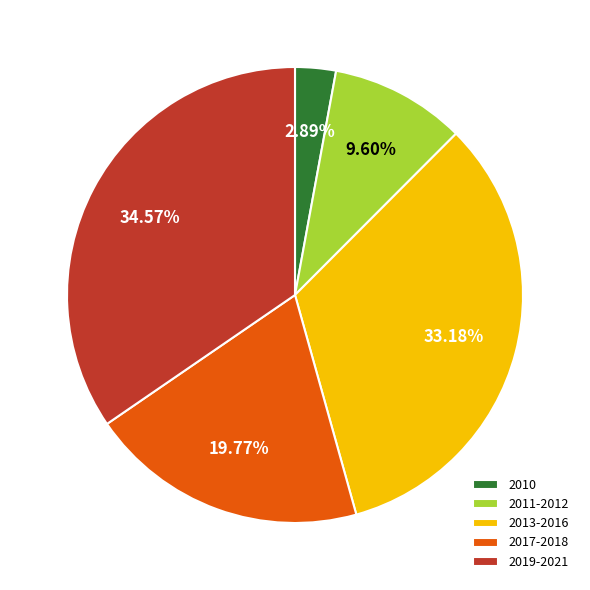

Combined, do 2017-2018 and 2019-2021 account for over 50%?

Yes